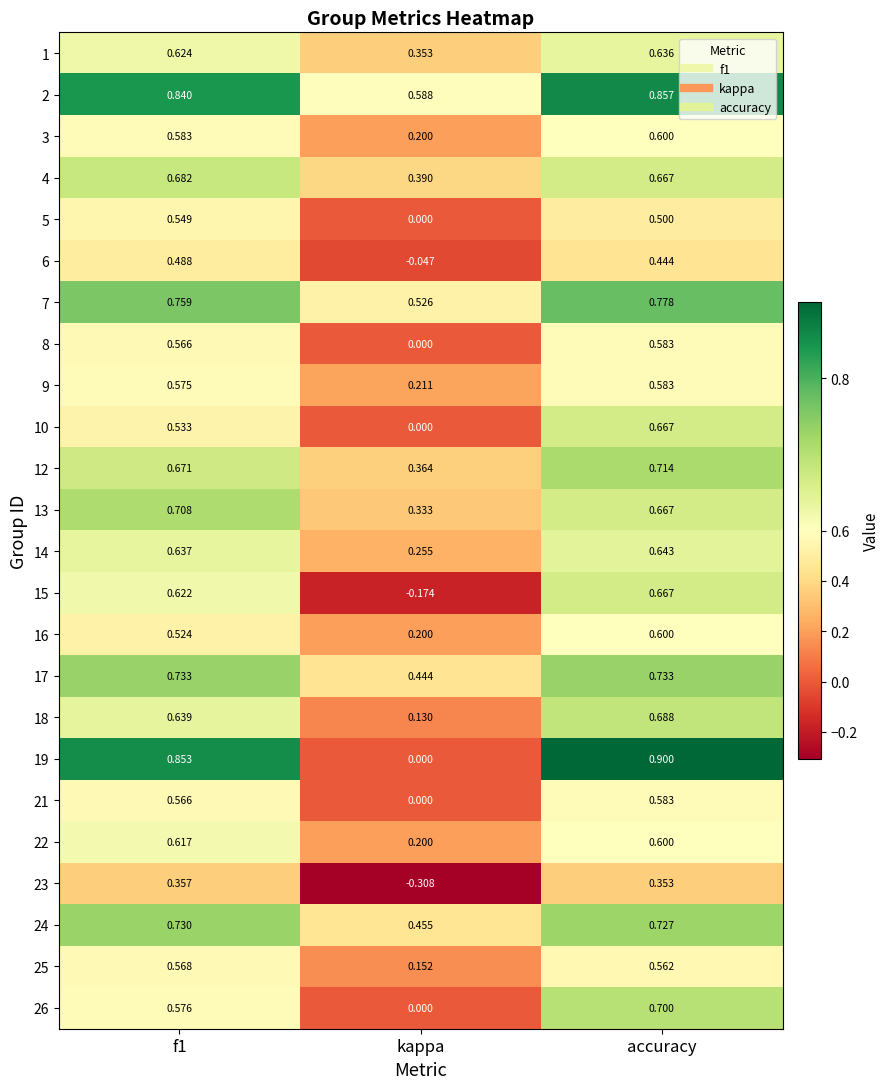

At which category is the sum across all series the highest?

accuracy